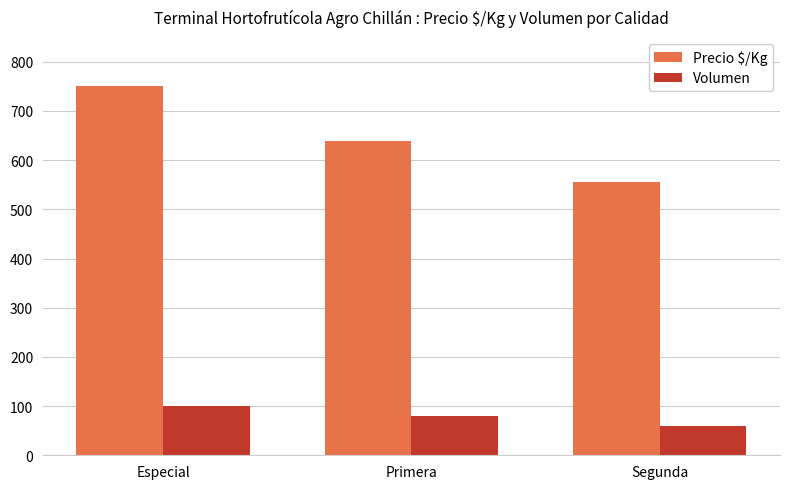

List the series in order of their overall mean, lowest first.

Volumen, Precio $/Kg